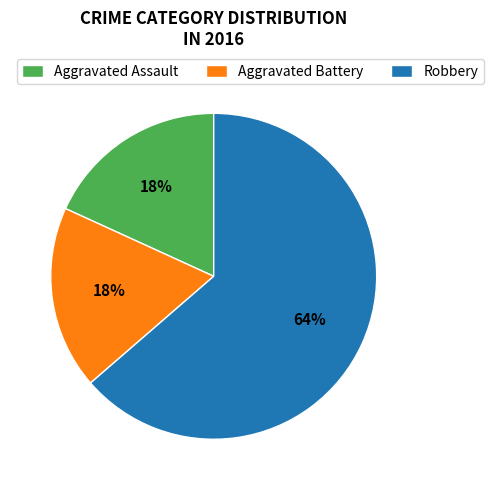

How many slices are in this pie chart?

3